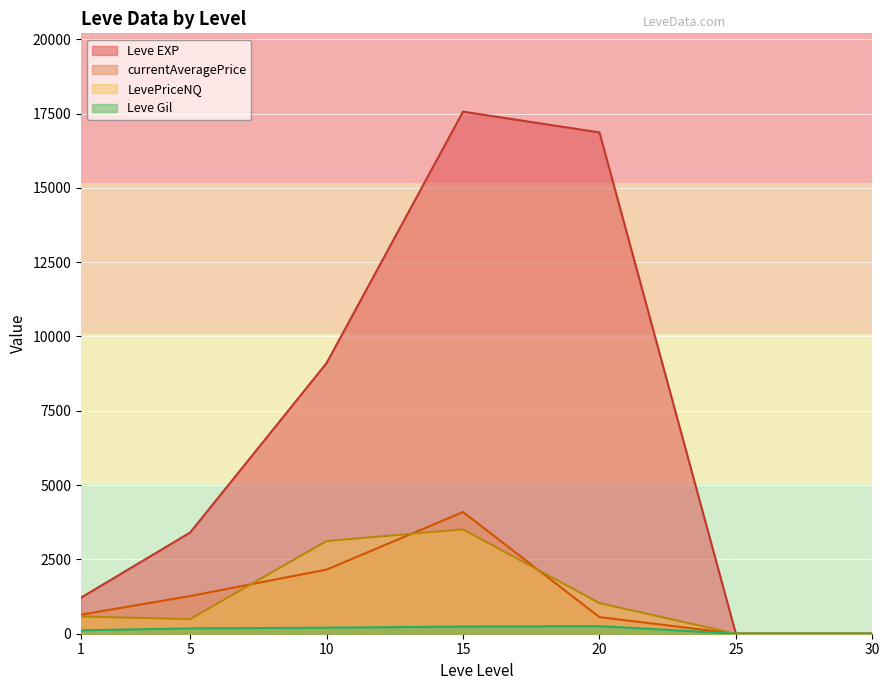

List the series in order of their peak value, highest first.

Leve EXP, currentAveragePrice, LevePriceNQ, Leve Gil